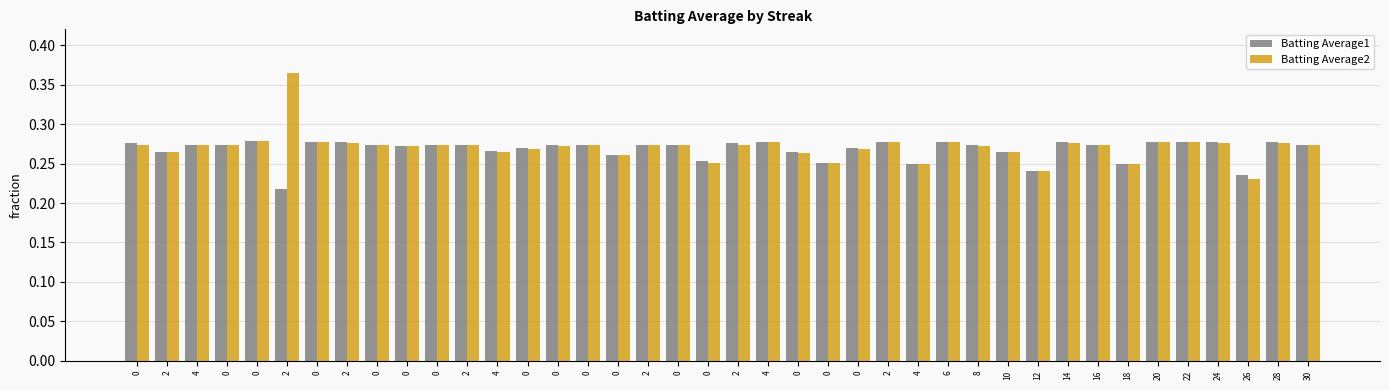

True or false: Batting Average1 has a value of 0.3 at 0.

True